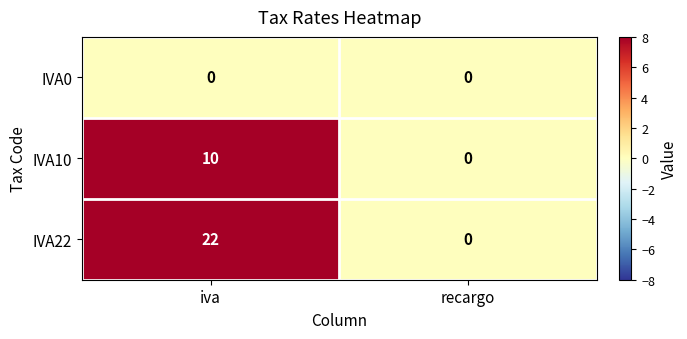

What is the sum of the IVA22 values at iva and recargo?

22